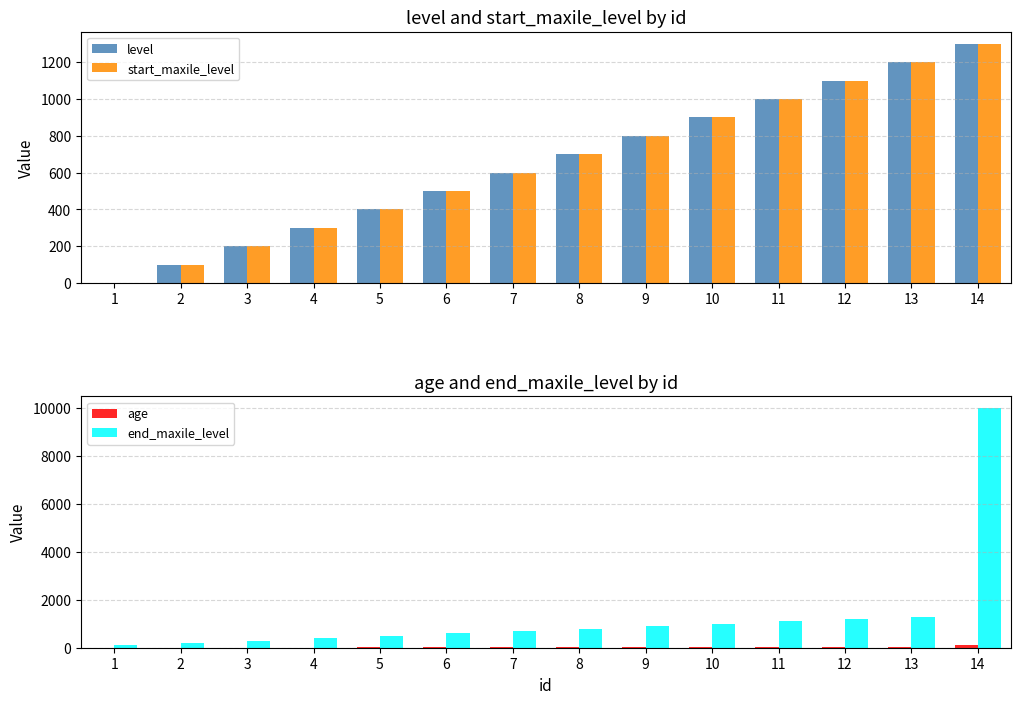

Which series has the largest total across all categories?

end_maxile_level